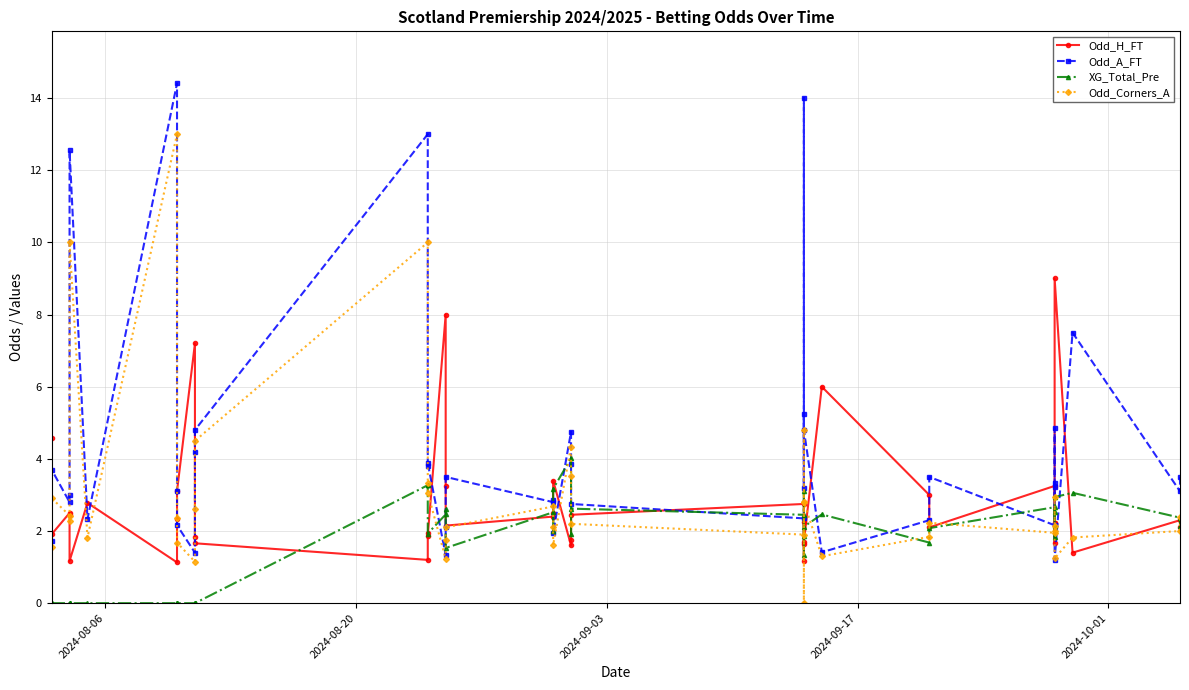

At which label does Odd_H_FT first exceed 2?

2024-08-06